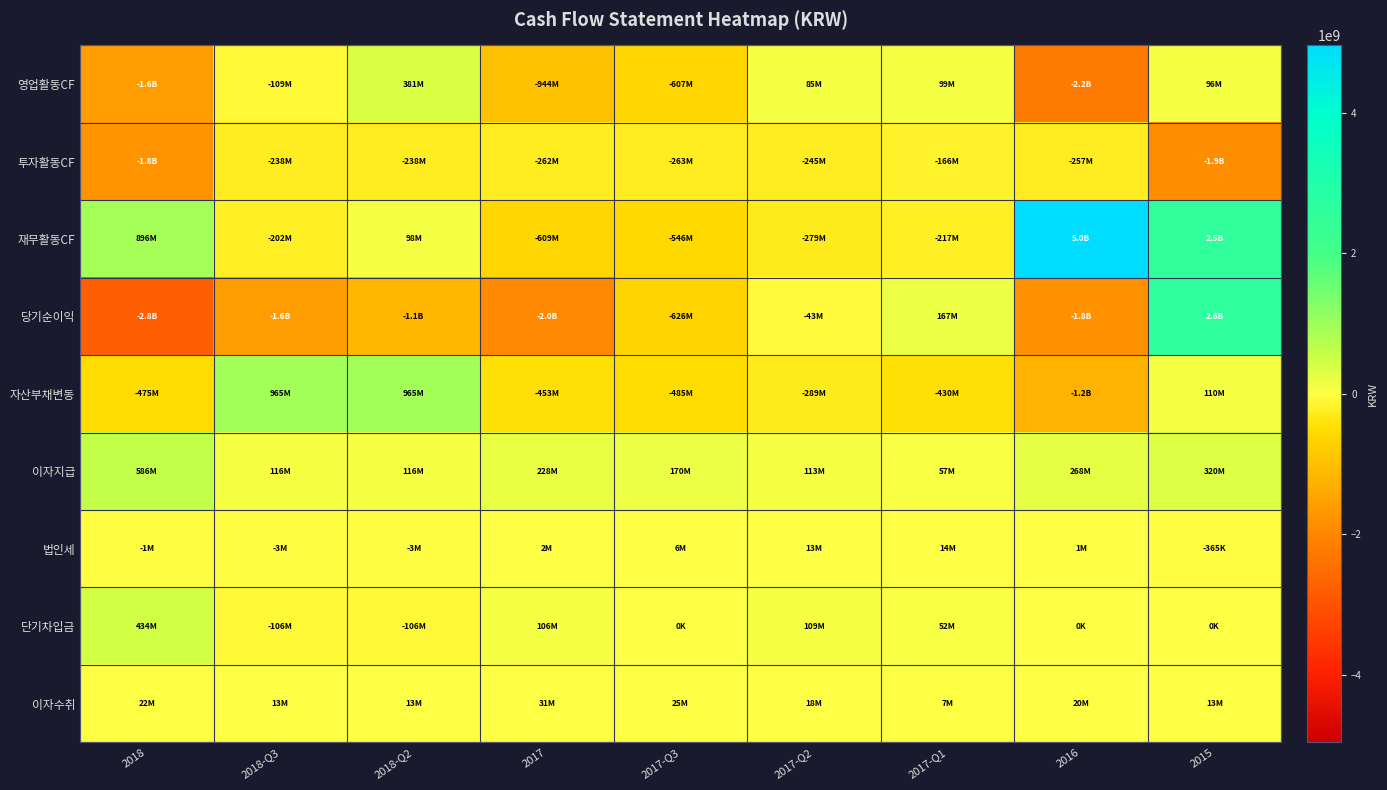

List the series in order of their peak value, lowest first.

투자활동CF, 법인세, 이자수취, 영업활동CF, 단기차입금, 이자지급, 자산부채변동, 당기순이익, 재무활동CF